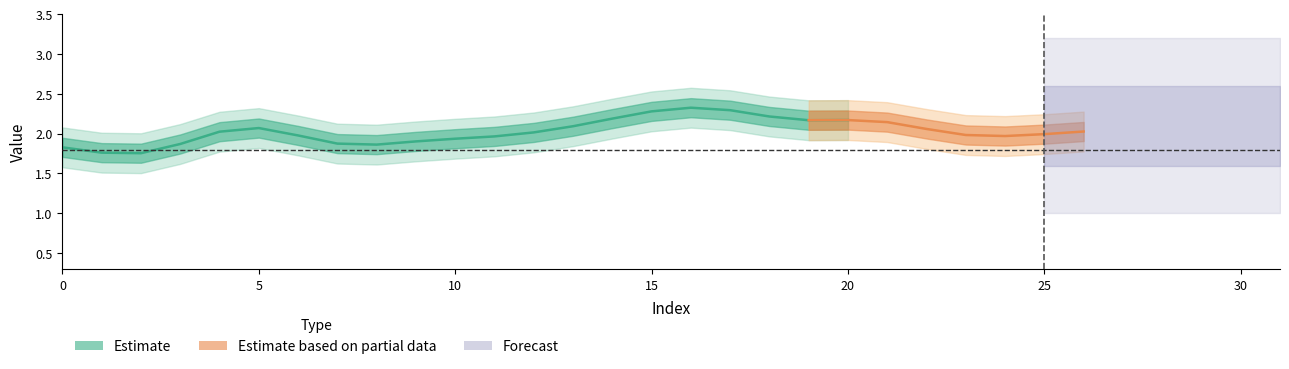

Where is the data nearest to the value 1?

23